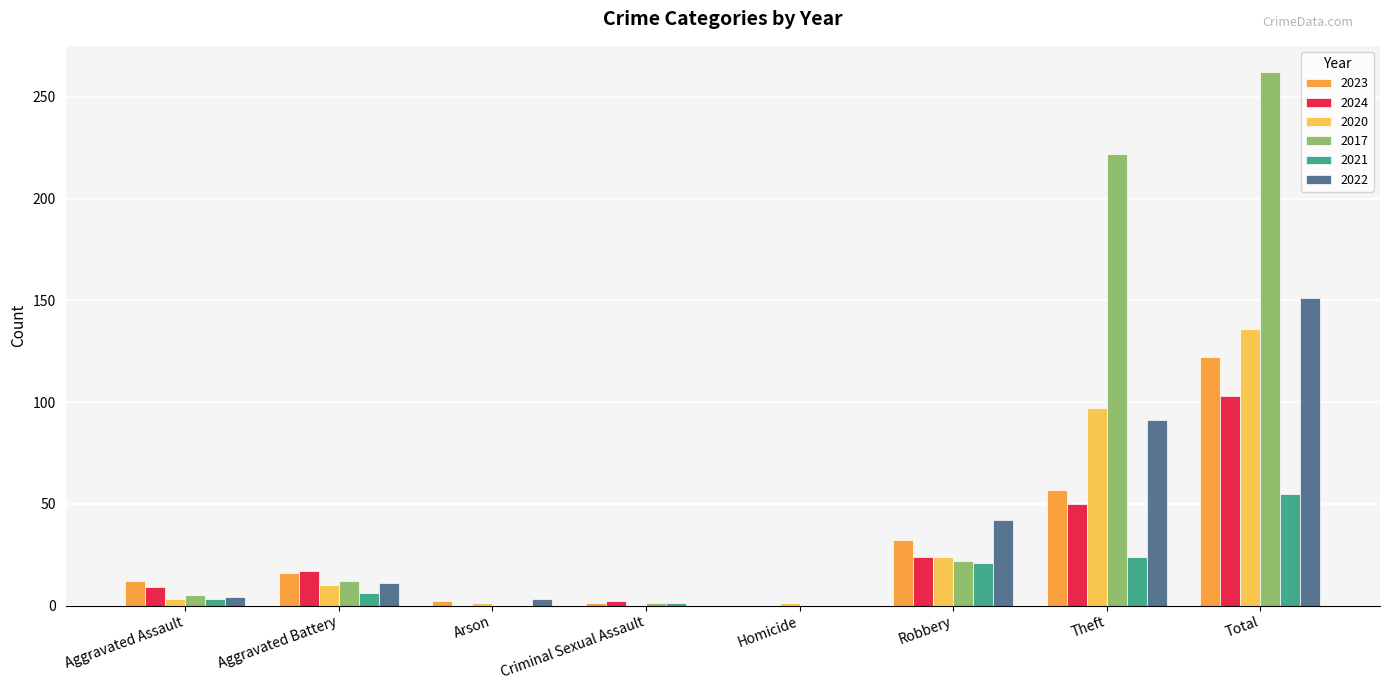

At which label is 2022 closest to 75?

Theft